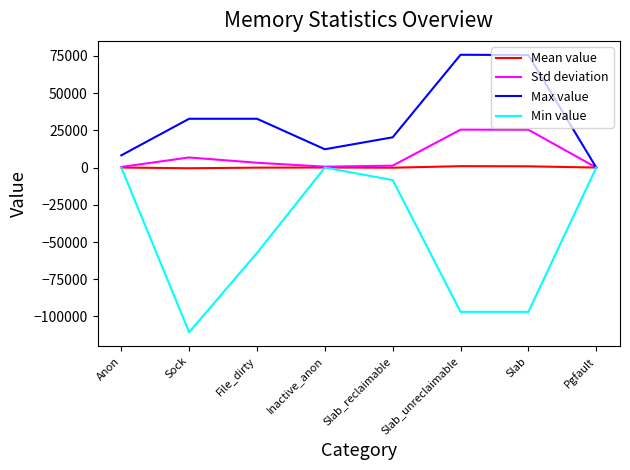

What is the maximum value shown in the chart?

75744.0